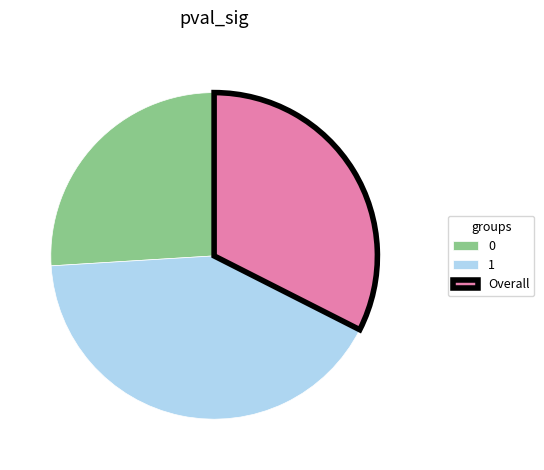

Does 0 represent more than half of the total?

No